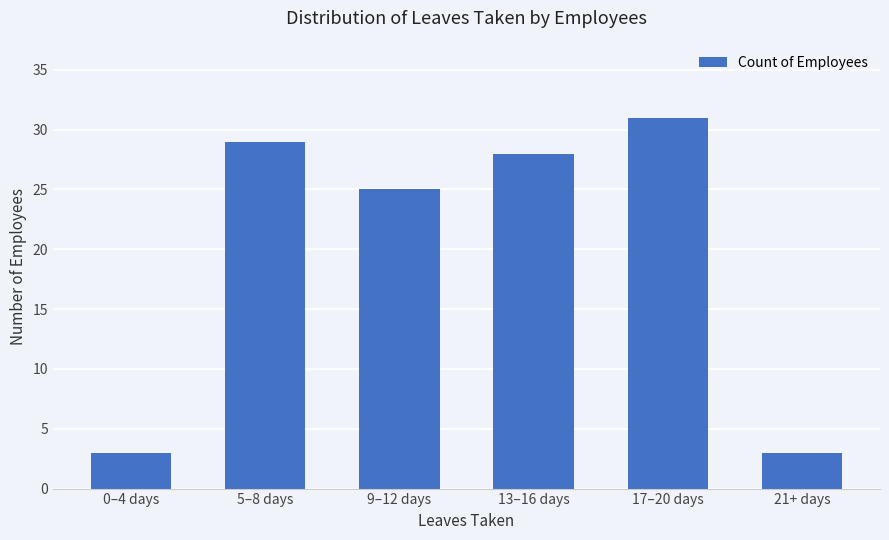

The chart shows a value of 1 at 0–4 days. True or false?

False